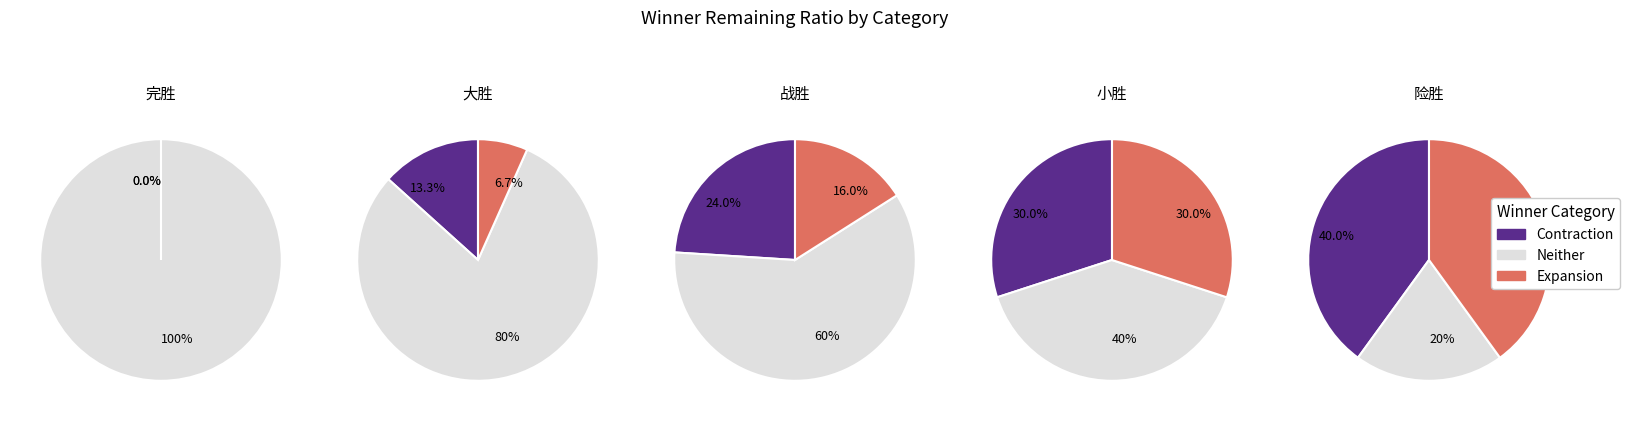

Which category has the biggest portion of the pie?

完胜